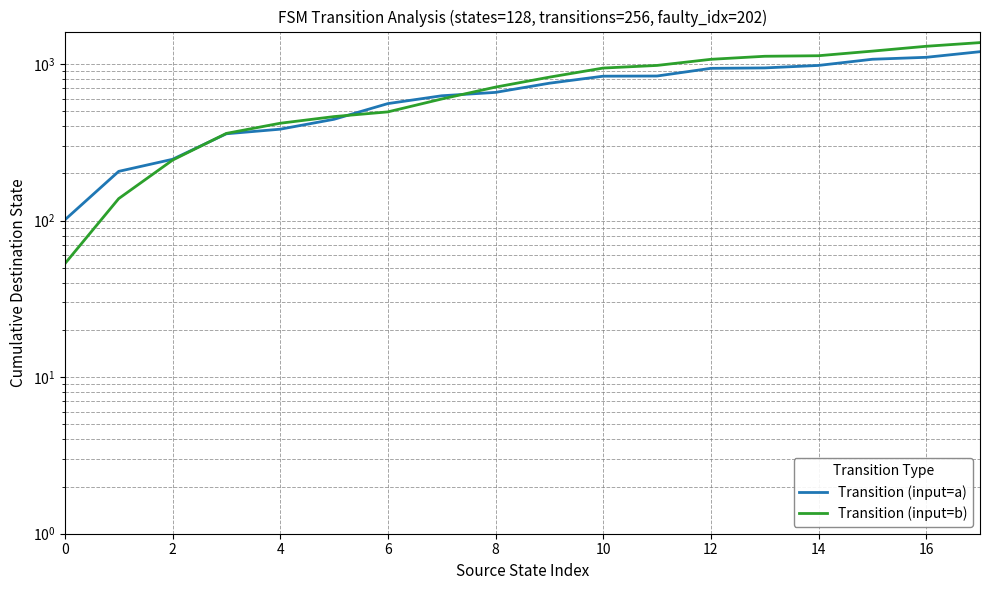

Which series has the largest total across all categories?

Transition (input=b)